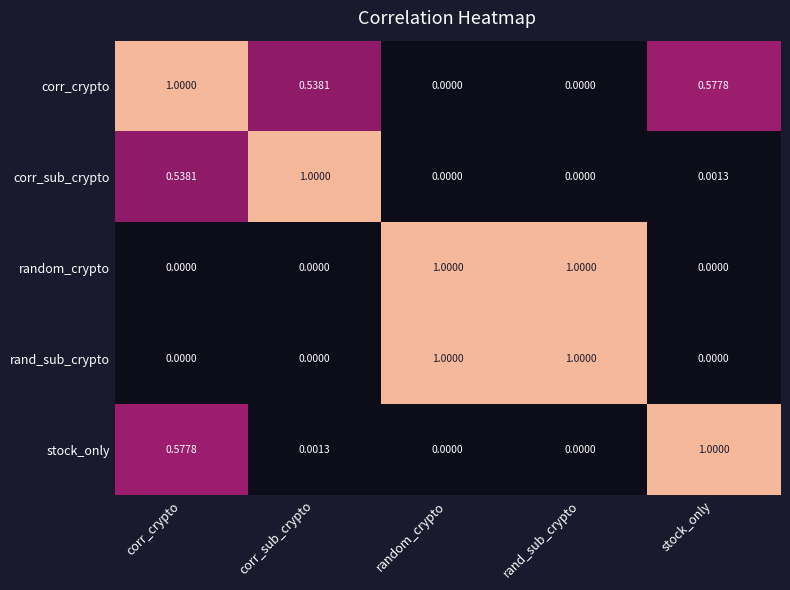

How many distinct data groups are displayed?

5